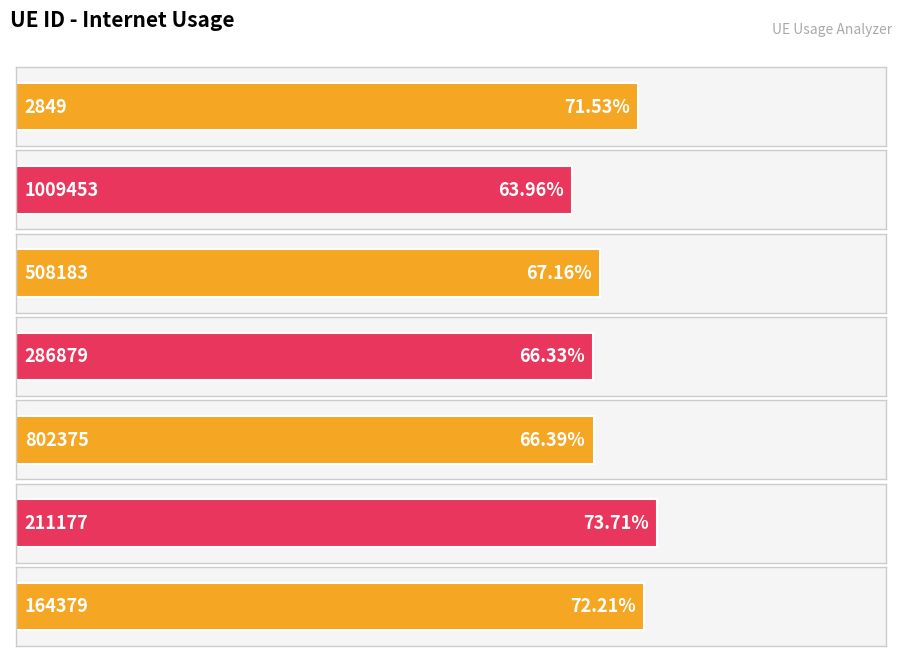

Reading left to right, list all the values displayed in this chart.

2849=0.7	1009453=0.6	508183=0.7	286879=0.7	802375=0.7	211177=0.7	164379=0.7